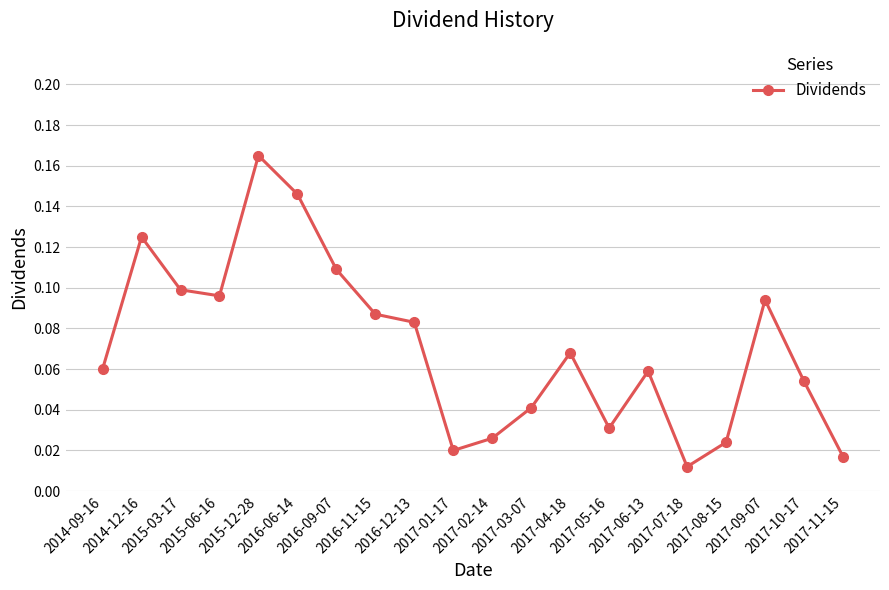

Which category has the highest value across all series?

2015-12-28